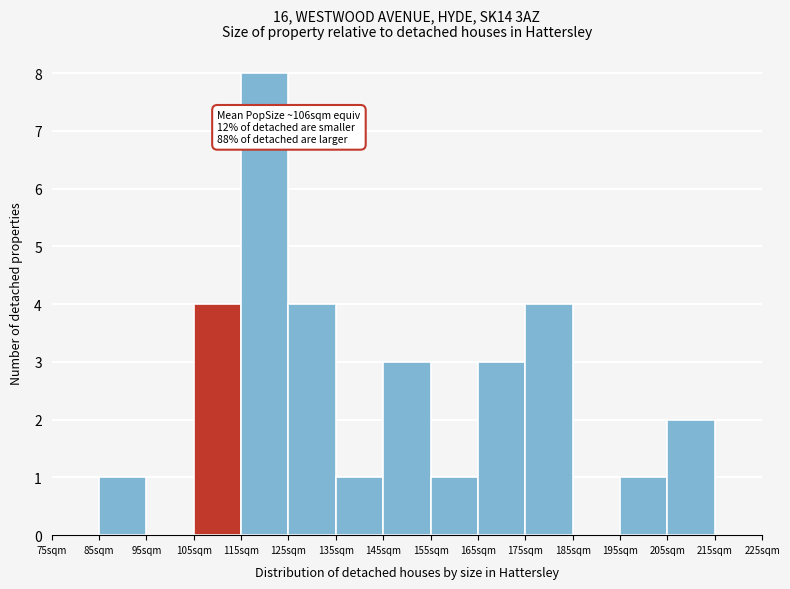

Over which range of the x-axis is the bar tallest?

115 to 125